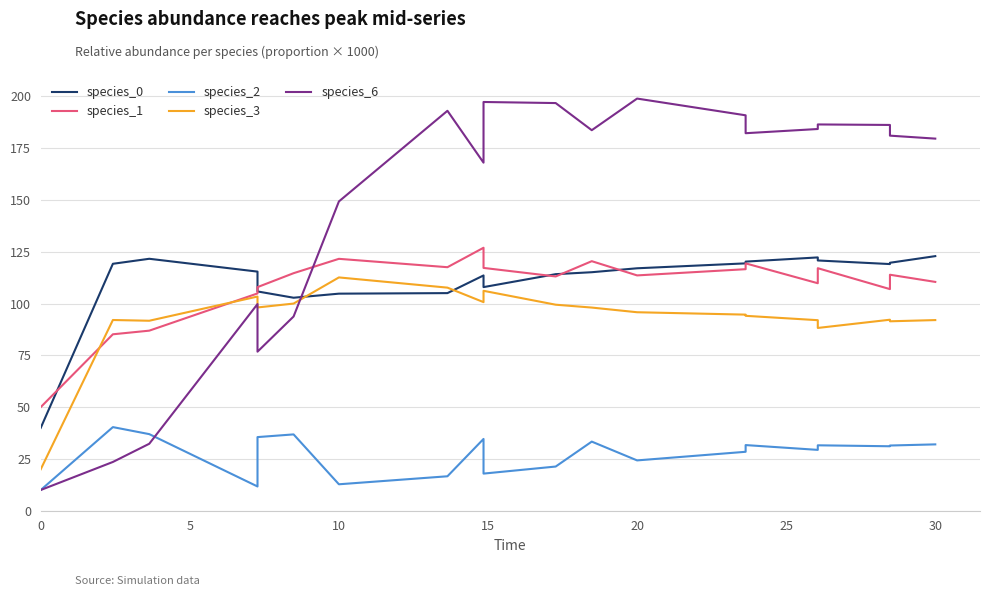

What is the lowest value of the species_1 series?

50.0